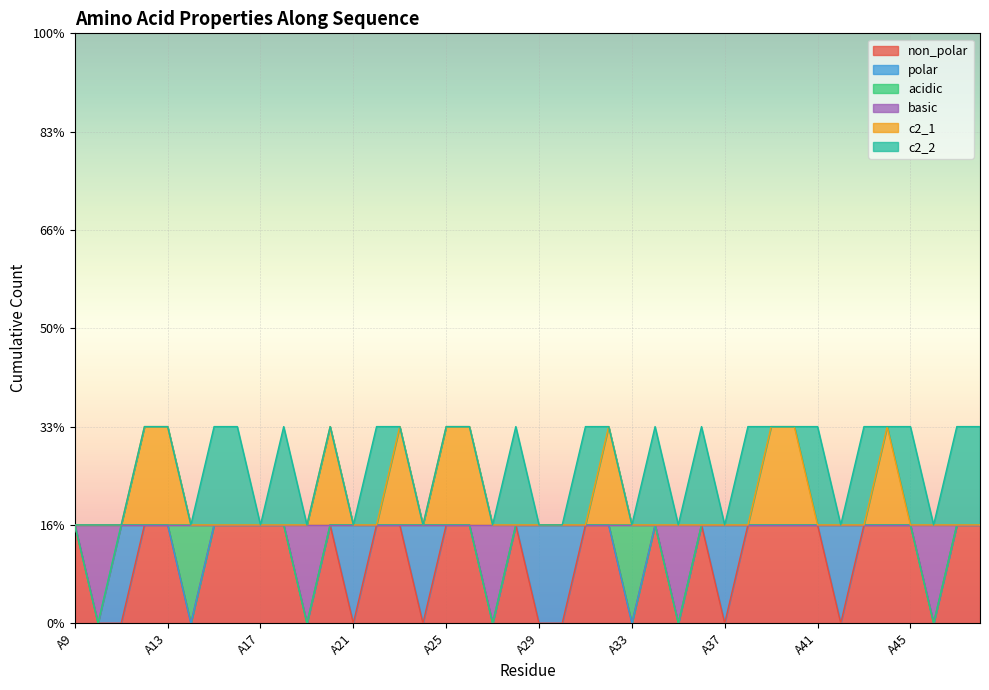

Between A18 and A20, which series saw the biggest shift?

c2_1